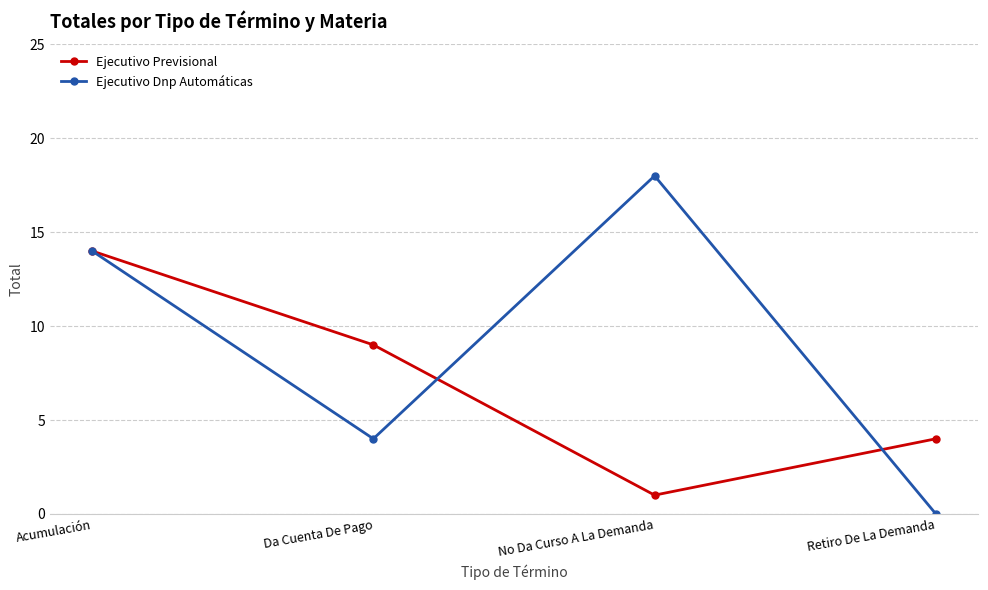

Rank the series by their average value, from lowest to highest.

Ejecutivo Previsional, Ejecutivo Dnp Automáticas